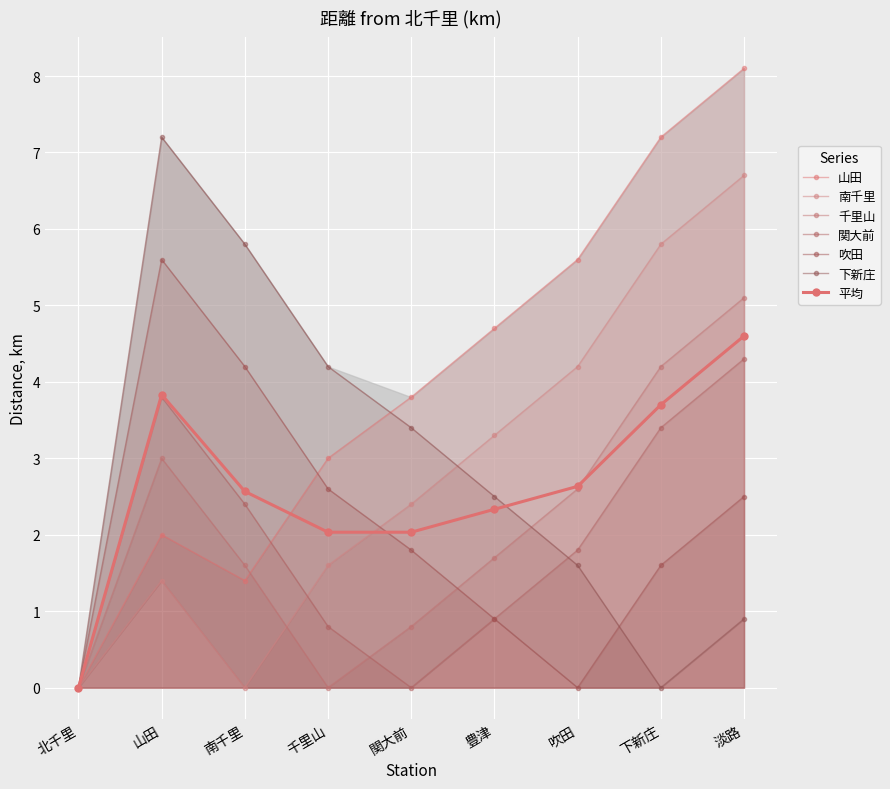

What is the average value of the 下新庄 series?

2.8